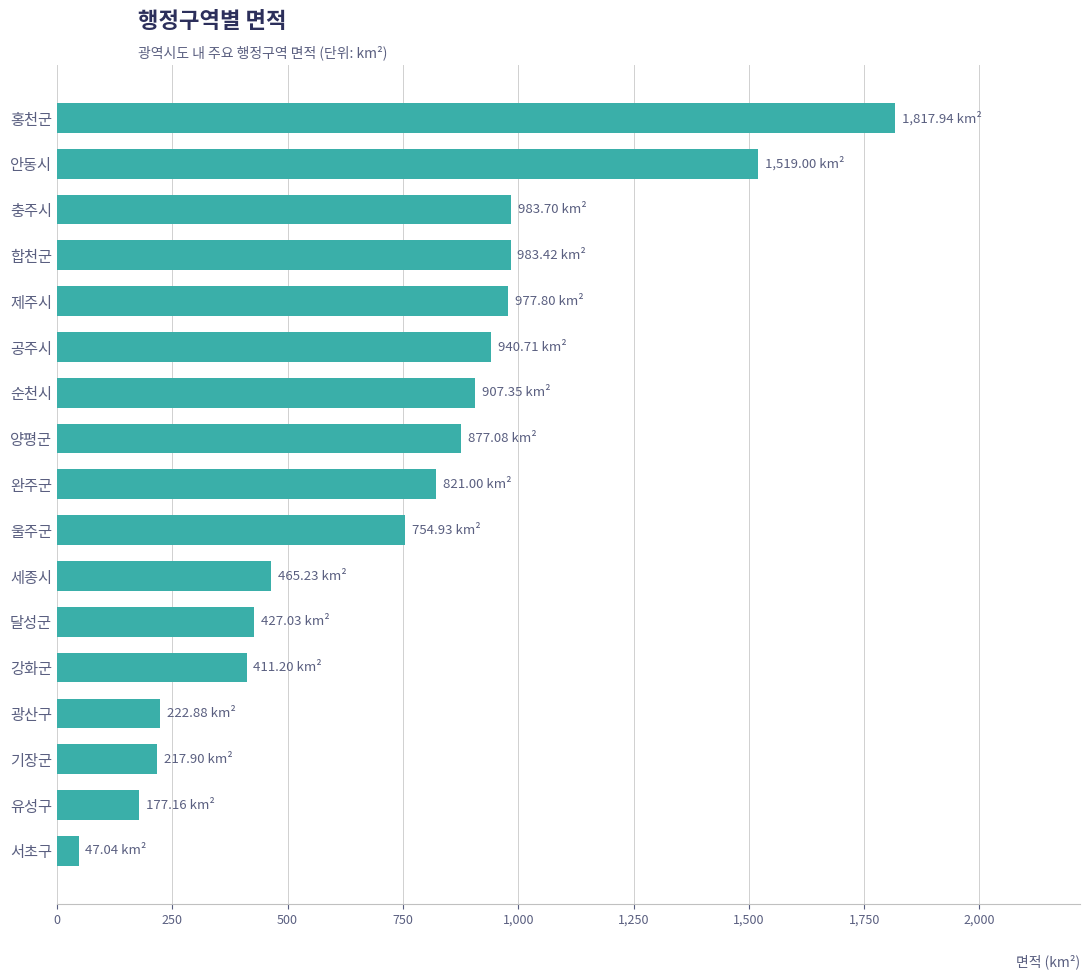

Which label corresponds to the largest value in the chart?

홍천군